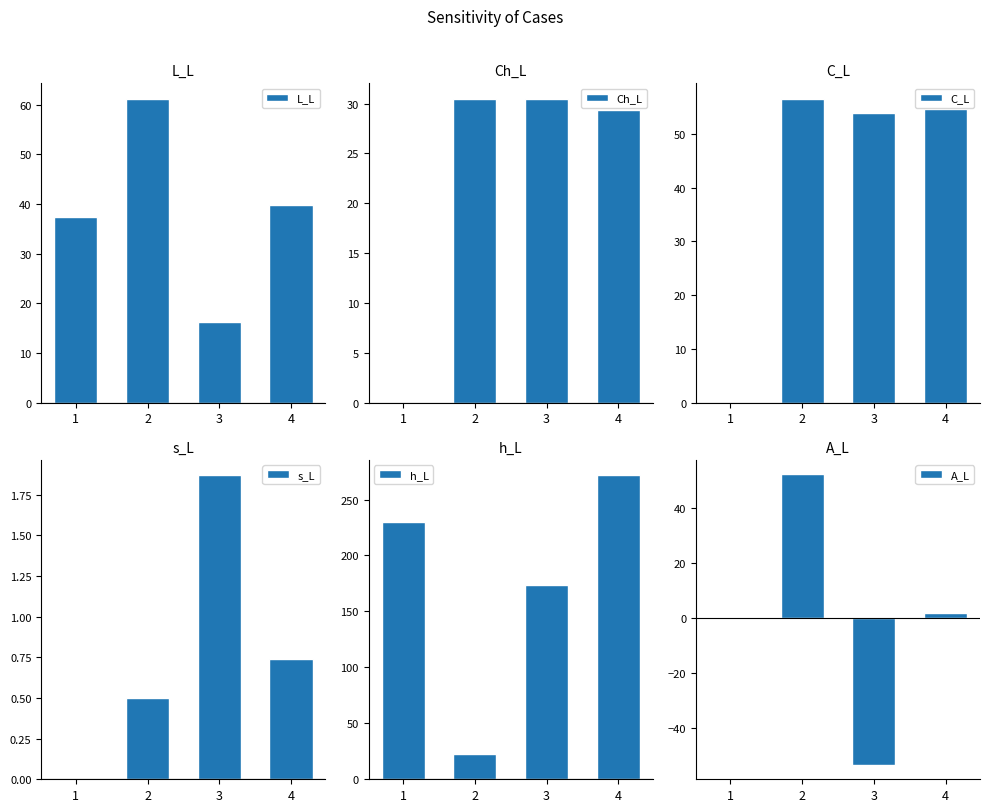

How many groups of bars are there?

4